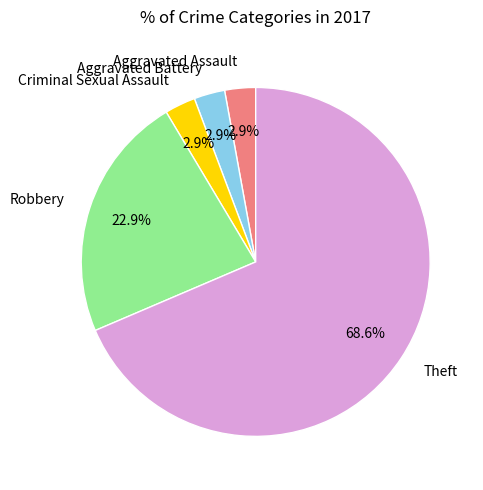

What is the ratio of the value at Criminal Sexual Assault to the value at Aggravated Assault?

1.0